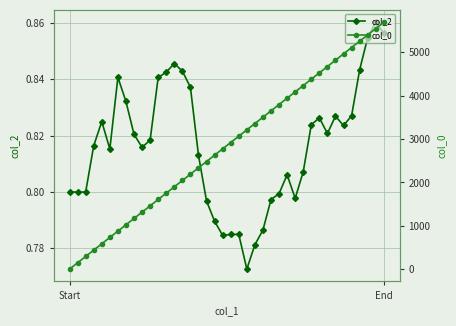

What is the sum of the col_2 values at 4 and 2?

1.6